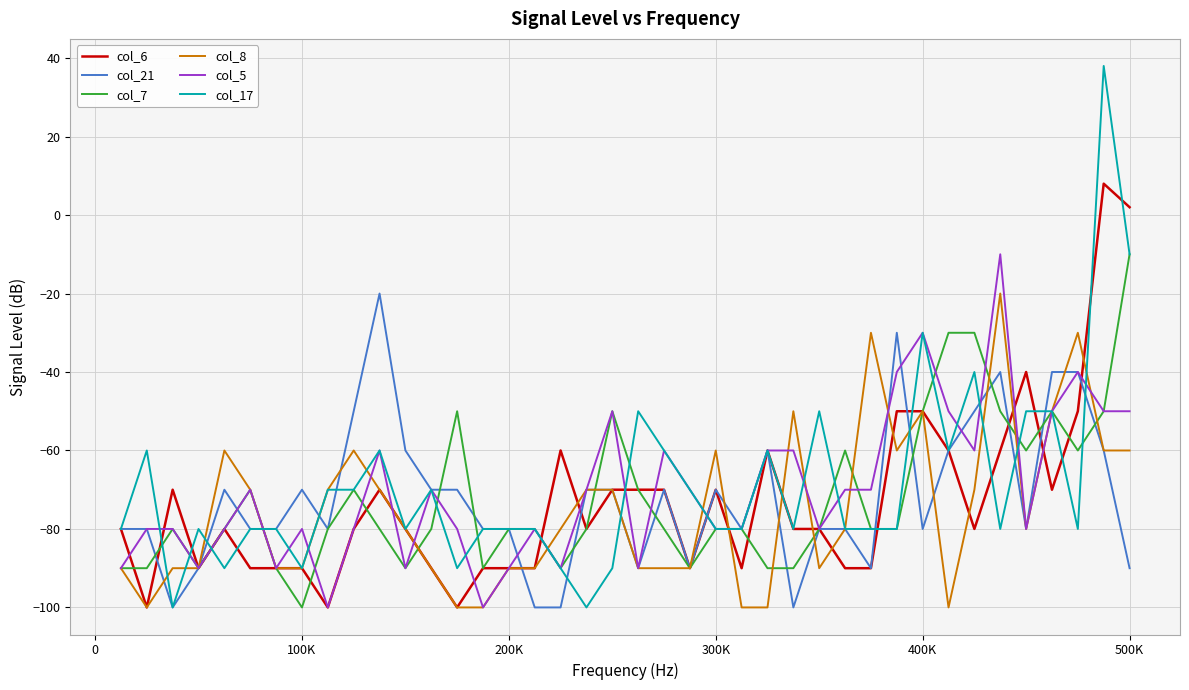

Count the col_5 values in the range -80 to -60.

22